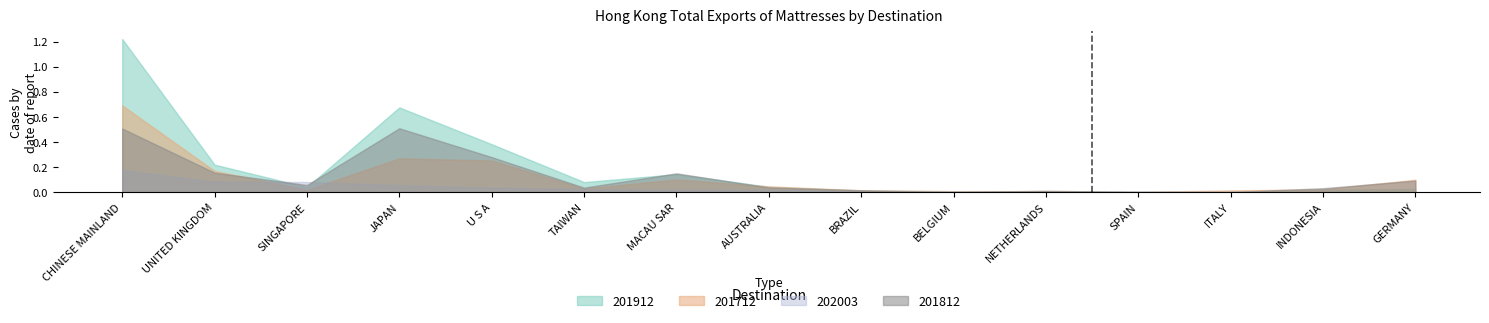

At which category does 201912 reach its first local valley?

SINGAPORE